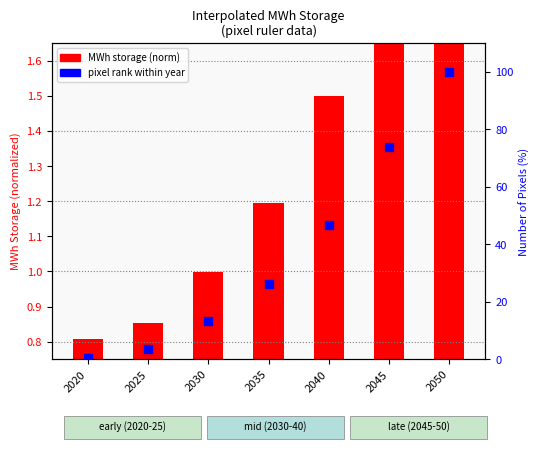

What is the total value across all series at 2035?

27.5